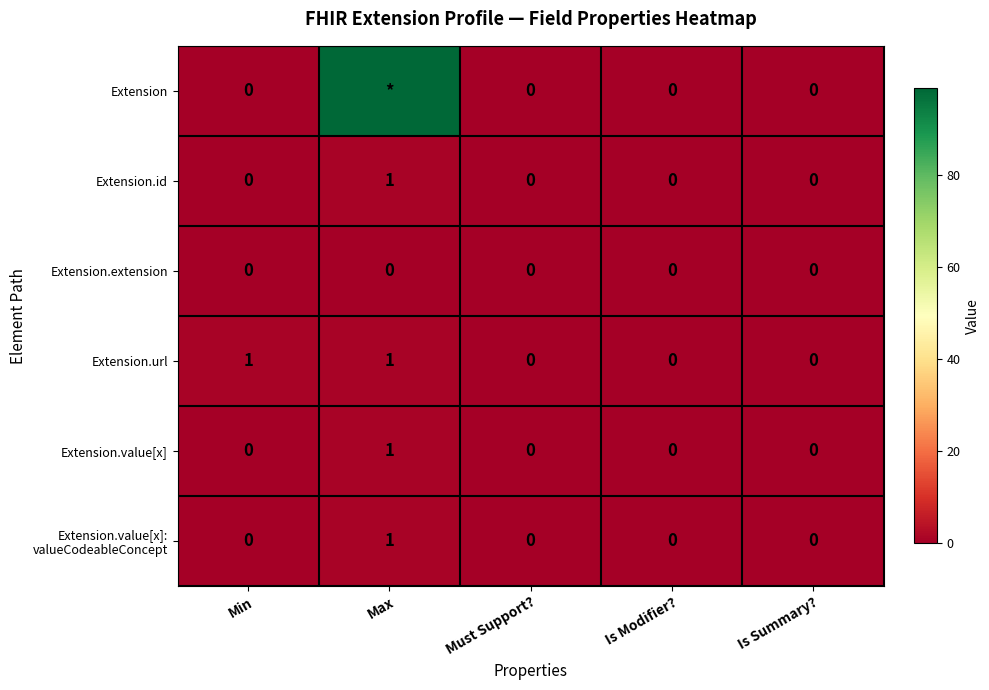

How many distinct data groups are displayed?

6